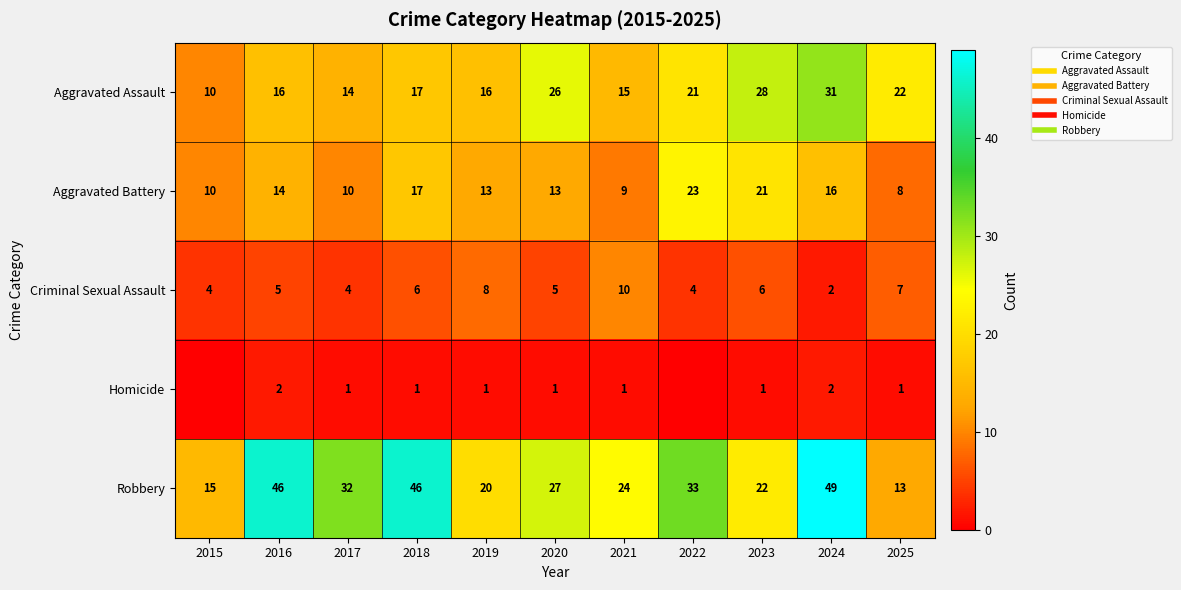

Rank the series at 2020 from highest to lowest value.

Robbery, Aggravated Assault, Aggravated Battery, Criminal Sexual Assault, Homicide